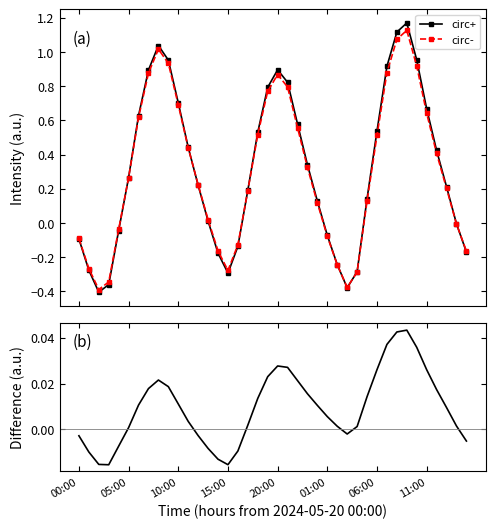

True or false: difference has more than 0 points higher than both neighbors.

True